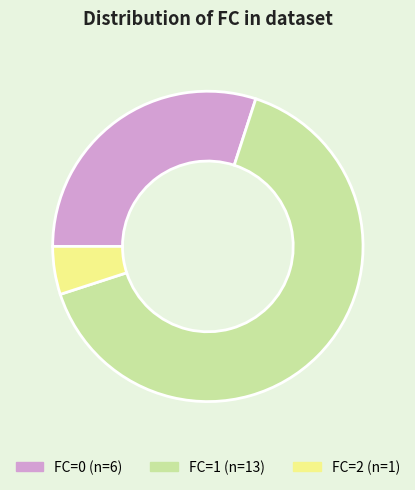

Is there a majority slice in this chart?

Yes